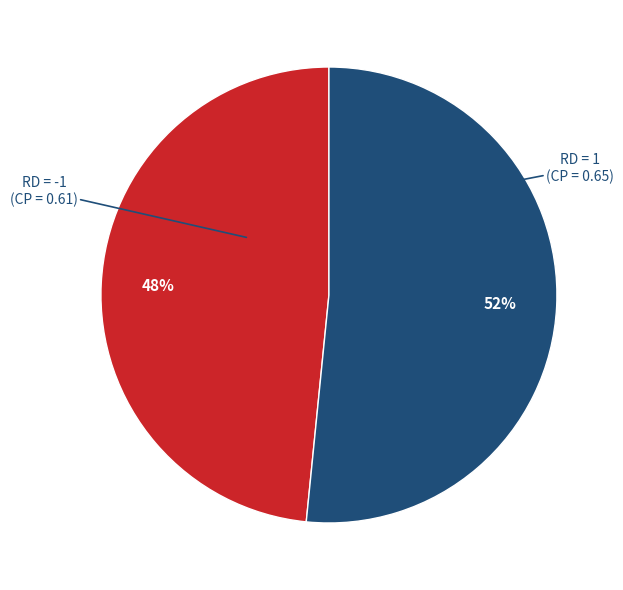

Is there any slice that represents more than half of the pie?

Yes